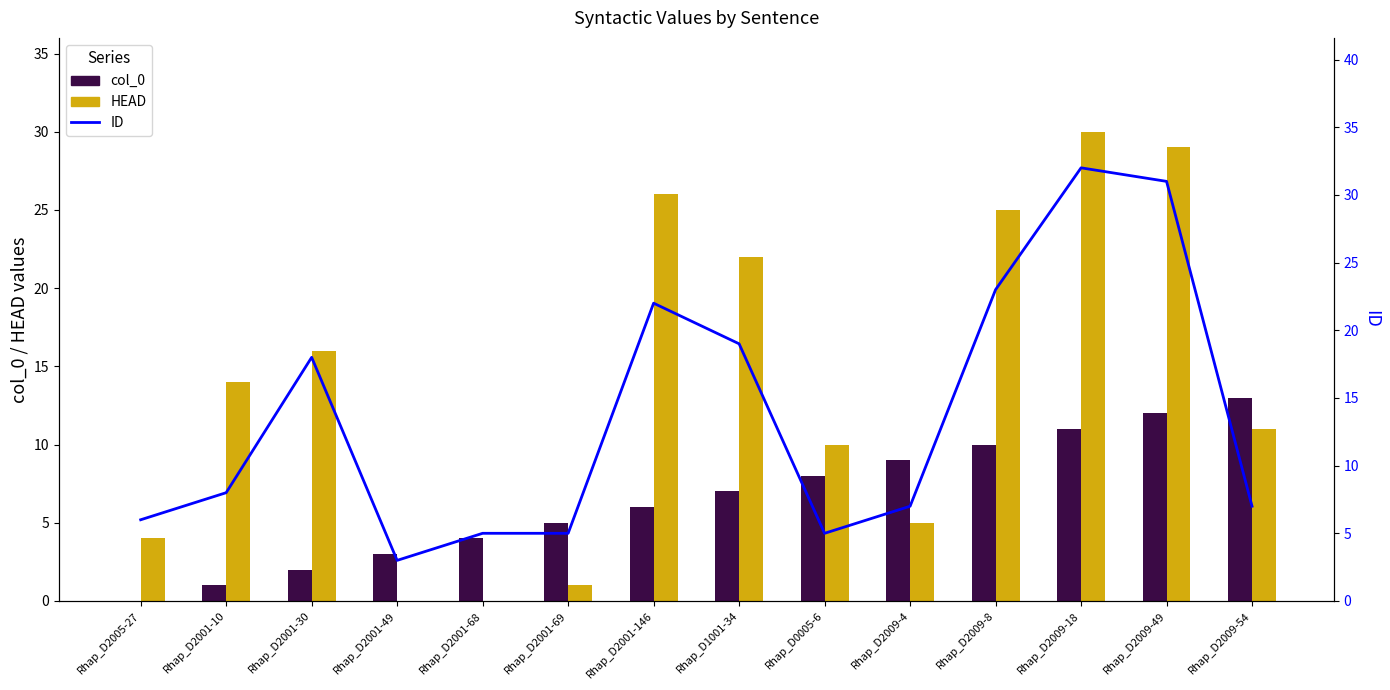

What is the average value of the HEAD series?

14